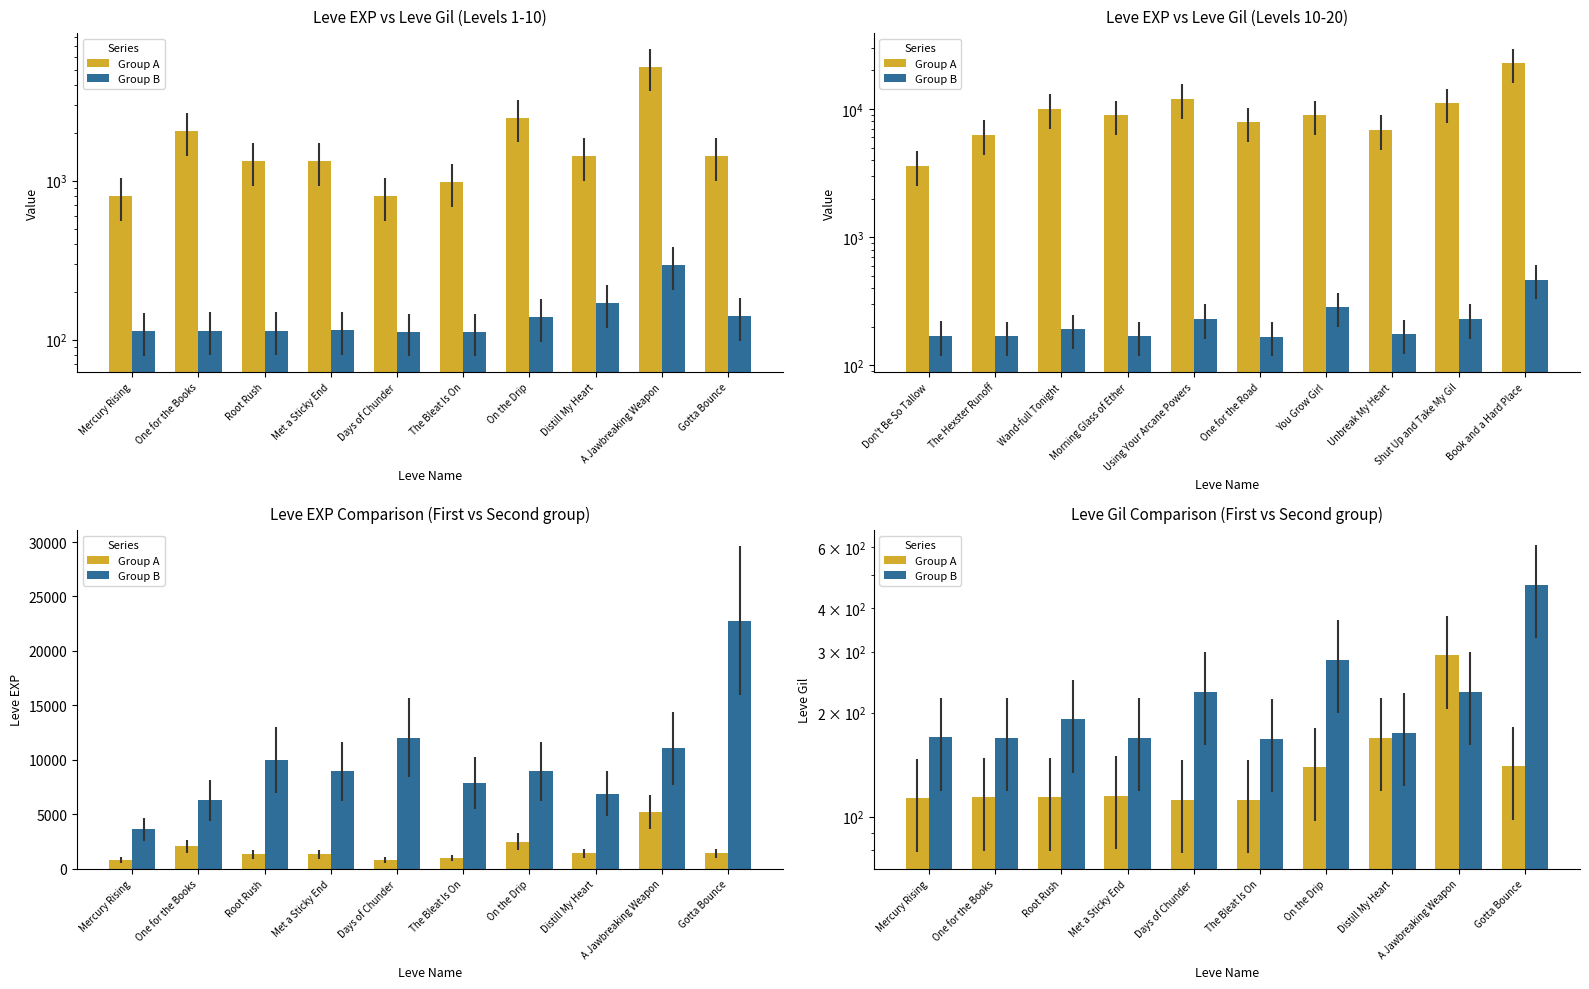

Between The Bleat Is On and Gotta Bounce, which is larger?

Gotta Bounce